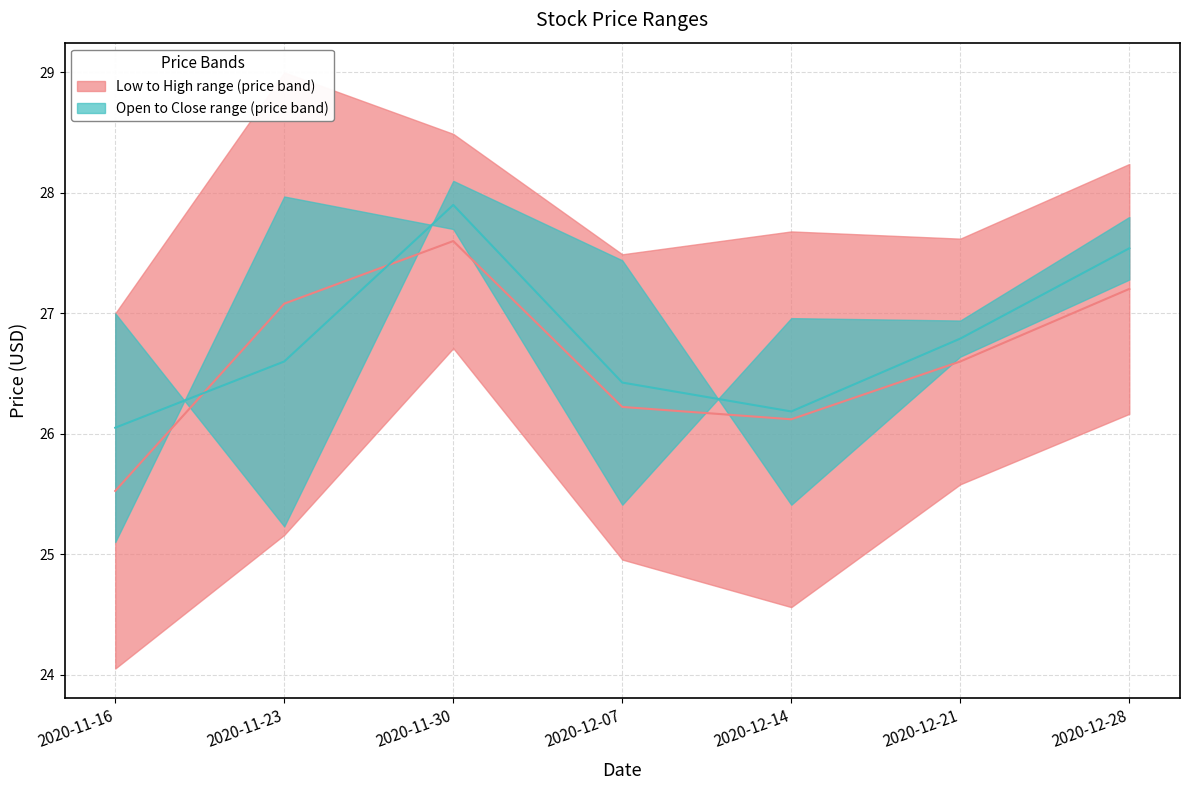

Which series has the widest spread of values?

Mid Low-High